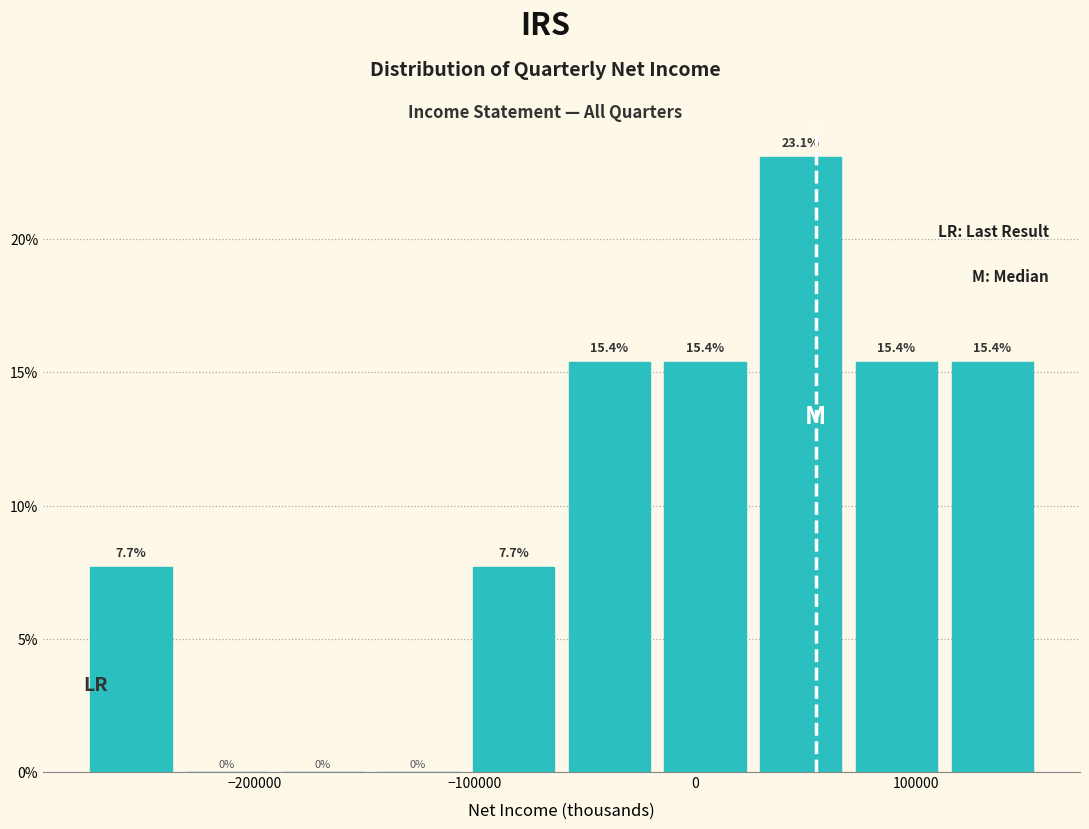

Over which range of the x-axis is the bar tallest?

30000 to 70000